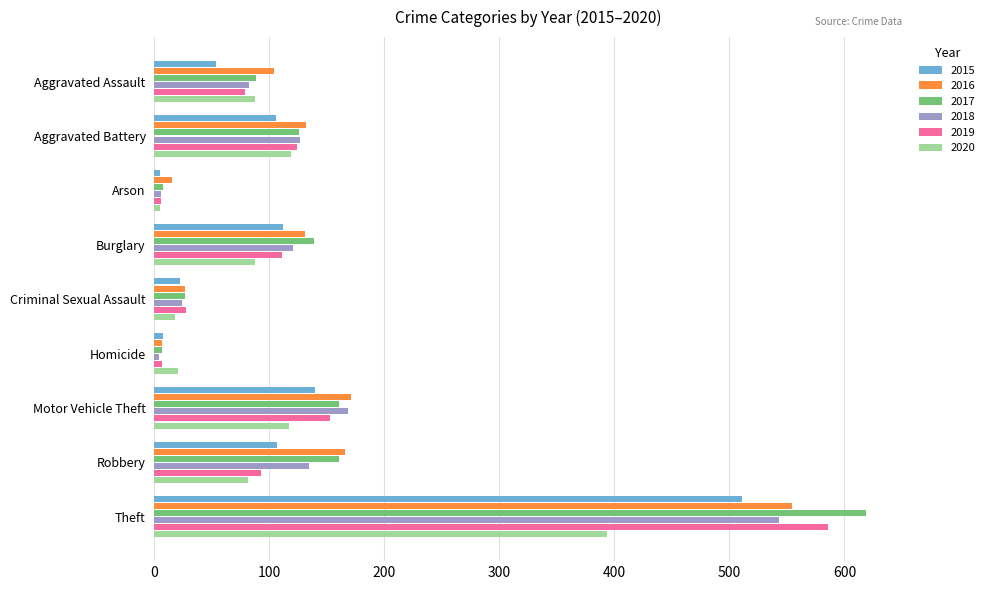

What is the total value across all series at Motor Vehicle Theft?

911